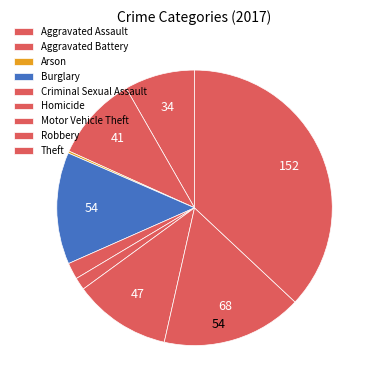

Is there a majority slice in this chart?

No